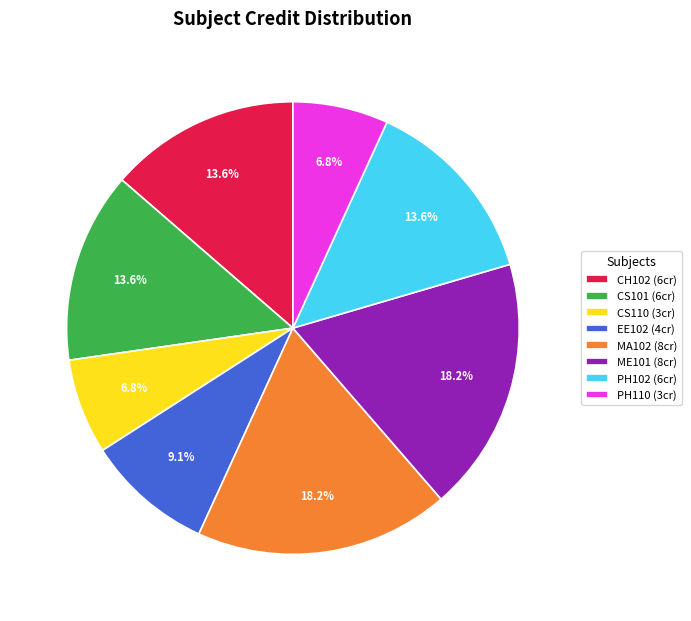

What is the ratio of the value at EE102 (4cr) to the value at CS110 (3cr)?

1.3